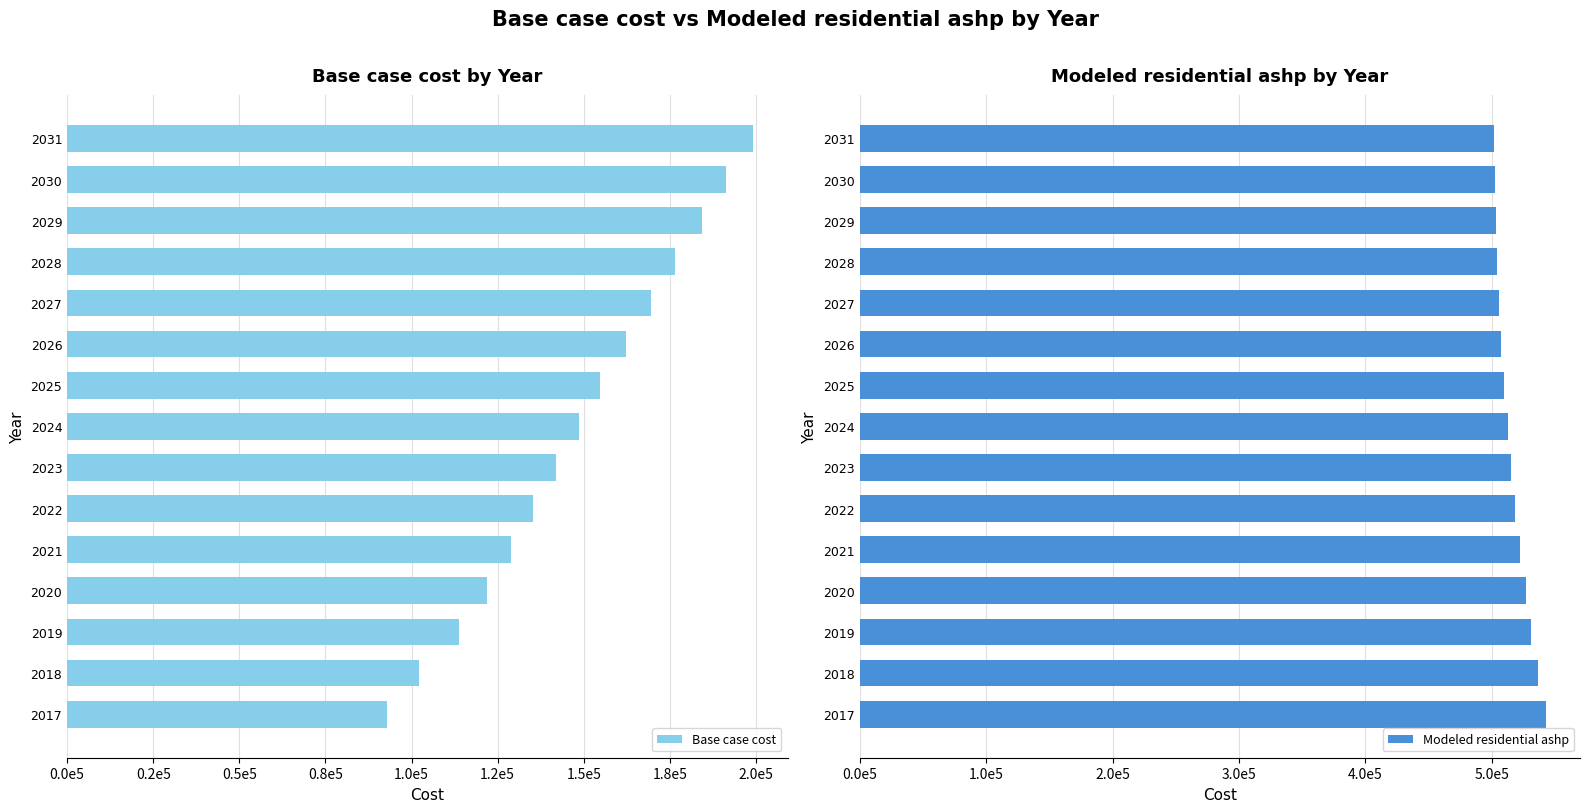

Rank the series at 2028 from lowest to highest value.

Base case cost, Modeled residential ashp